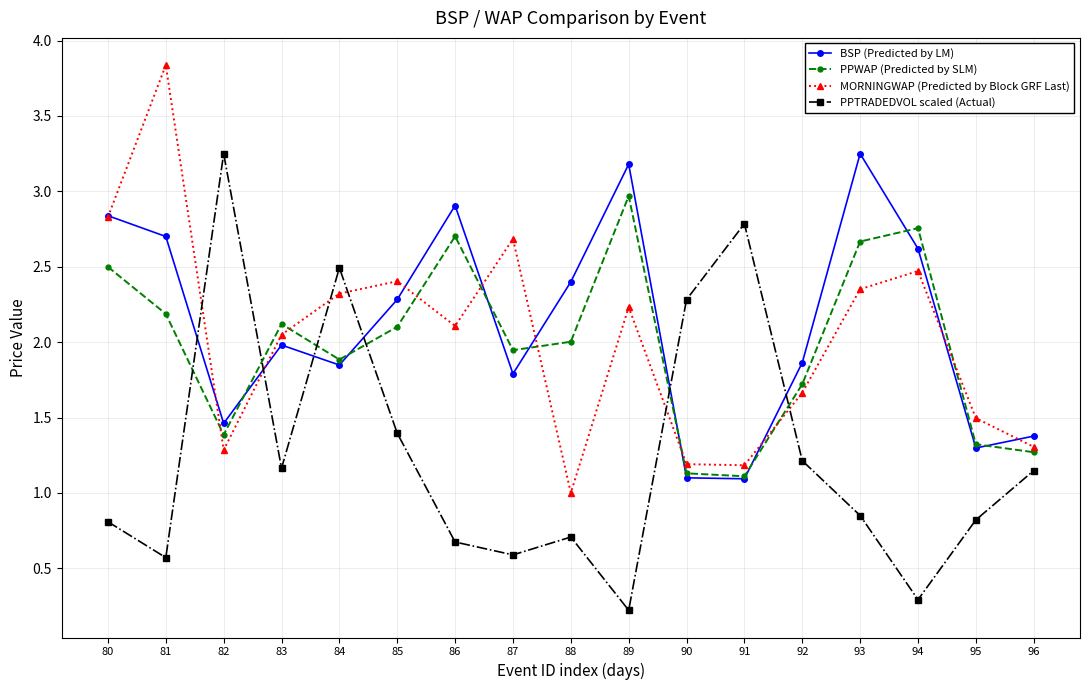

At which category does PPTRADEDVOL scaled (Actual) reach its first local peak?

82